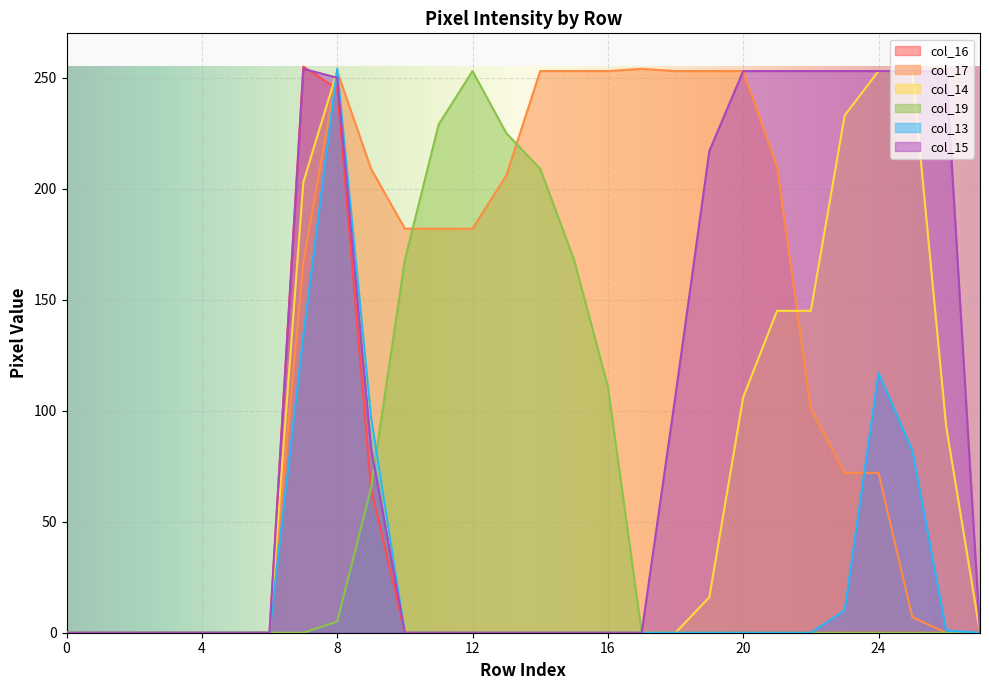

Where is col_13 nearest to the value 127?

7